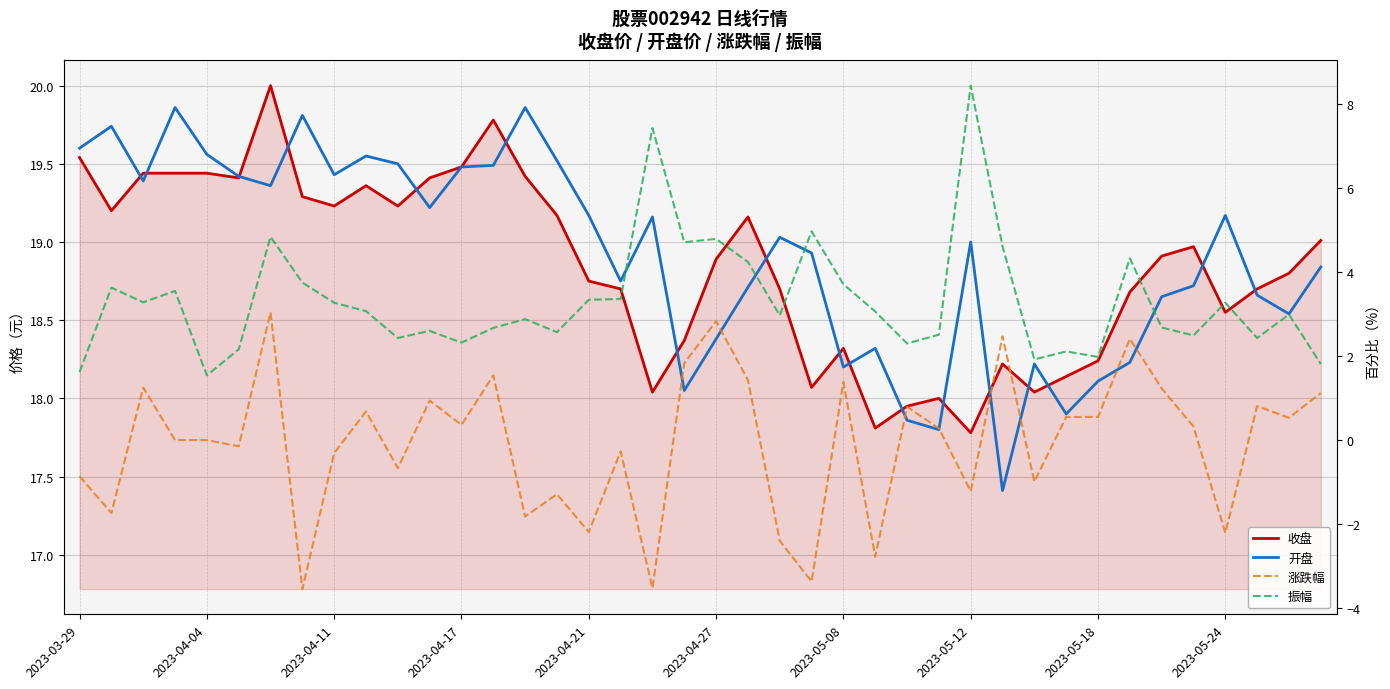

What is the difference between the highest and lowest values at 25?

21.1